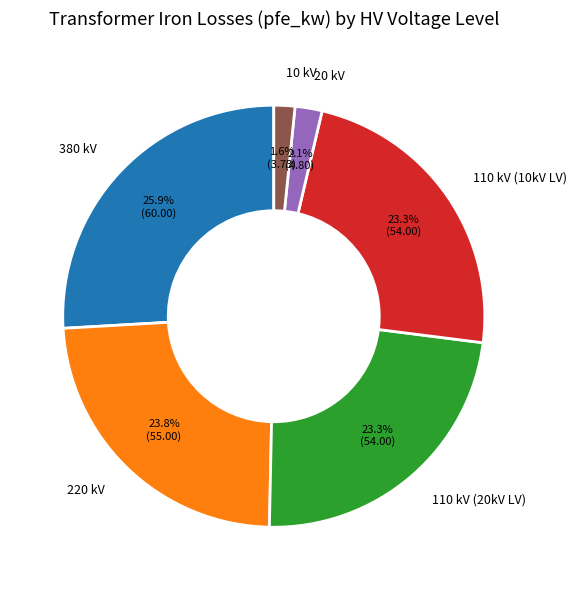

Which has a higher value, 110 kV (10kV LV) or 20 kV?

110 kV (10kV LV)